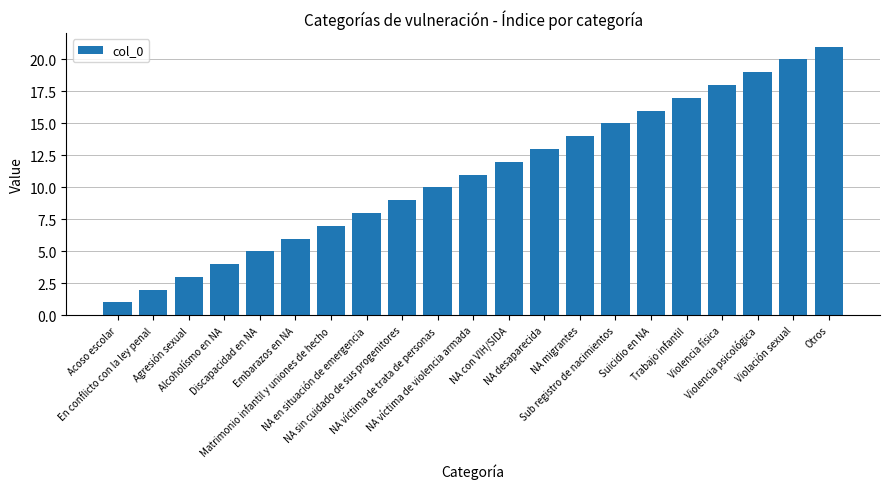

What is the smallest value displayed?

1